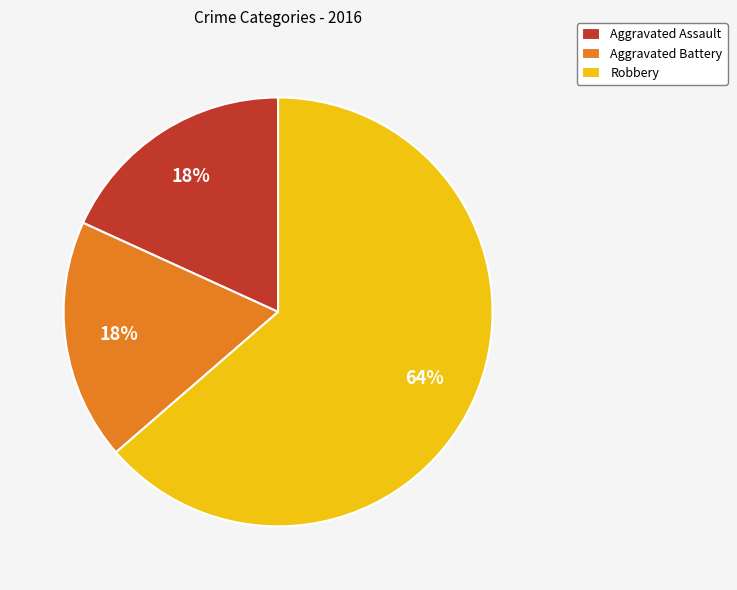

What is the ratio of the value at Aggravated Battery to the value at Aggravated Assault?

1.0